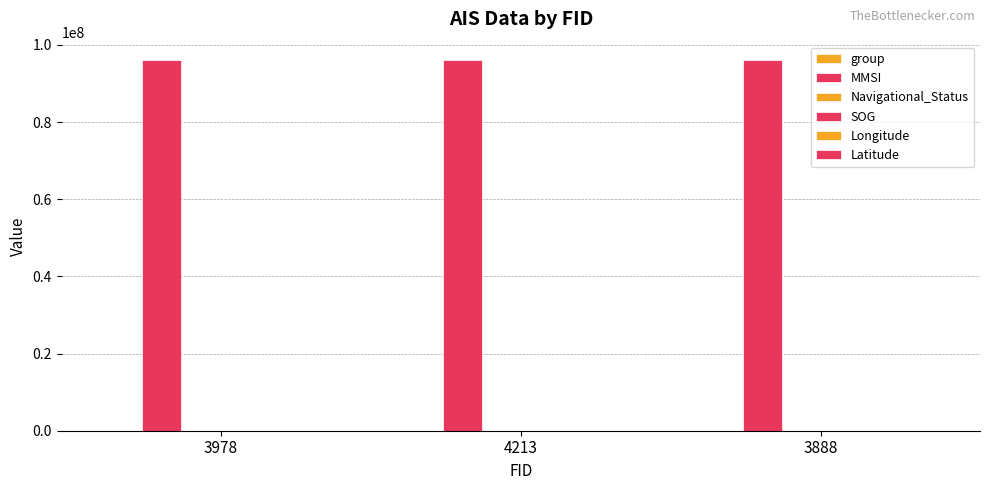

What is the value of the Longitude bar at the 2nd from the left?

119.4